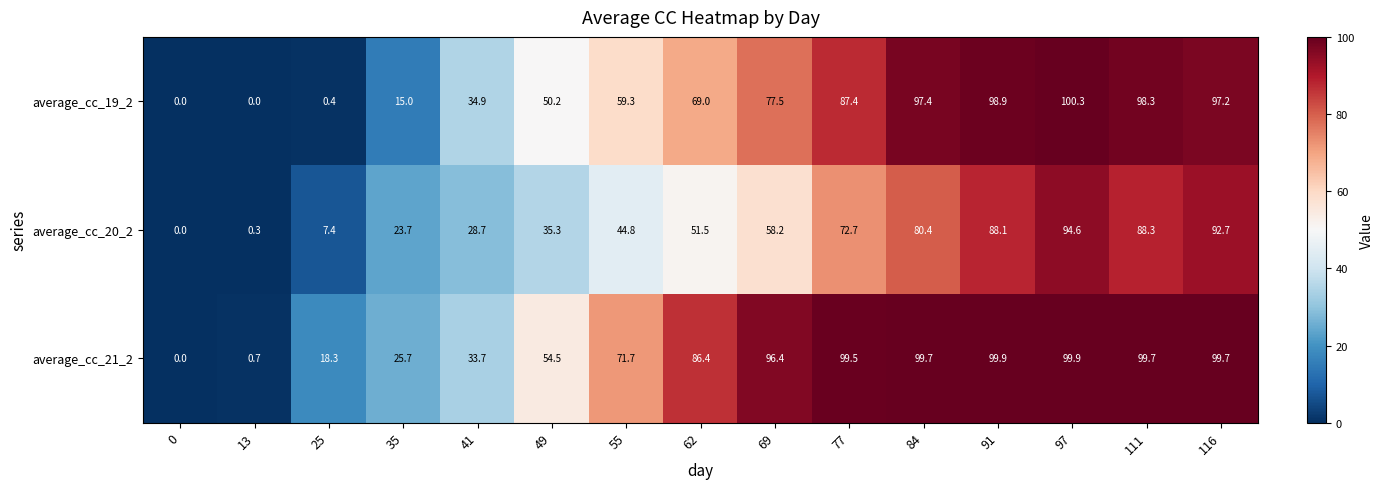

What is the greatest value displayed?

100.3